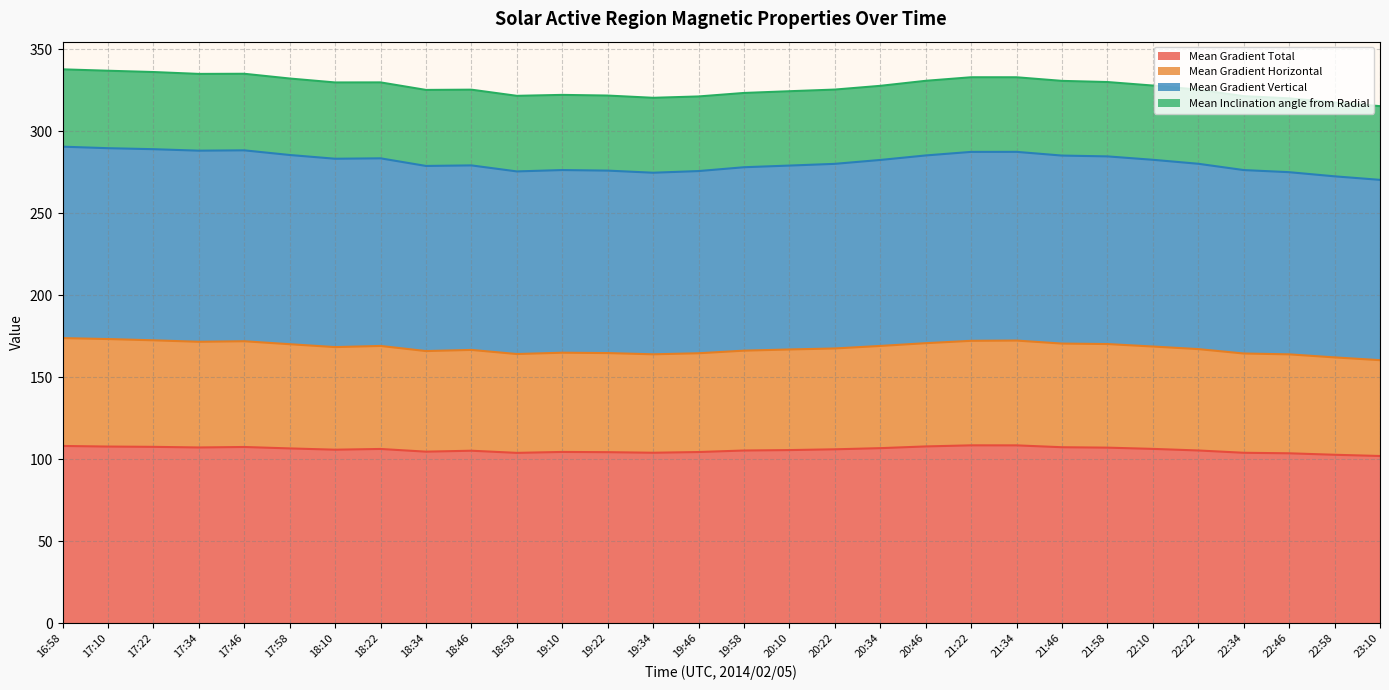

What is the label of the 7th point from the left?

18:10